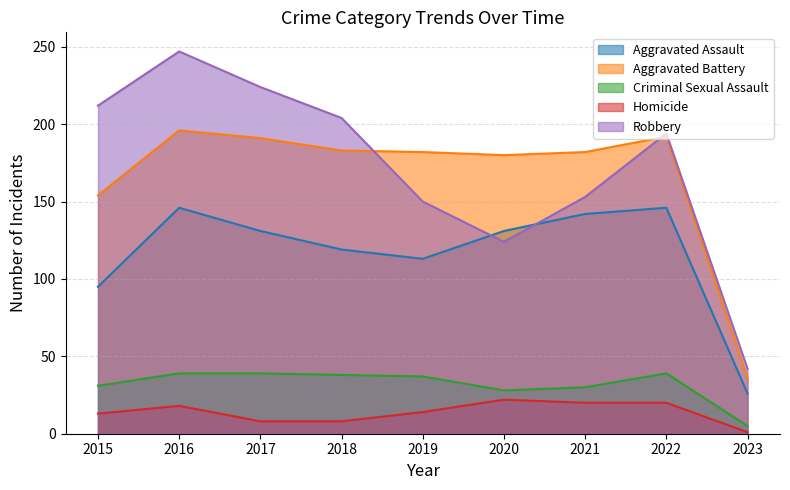

The Aggravated Battery series shows 37 at 2018. True or false?

False